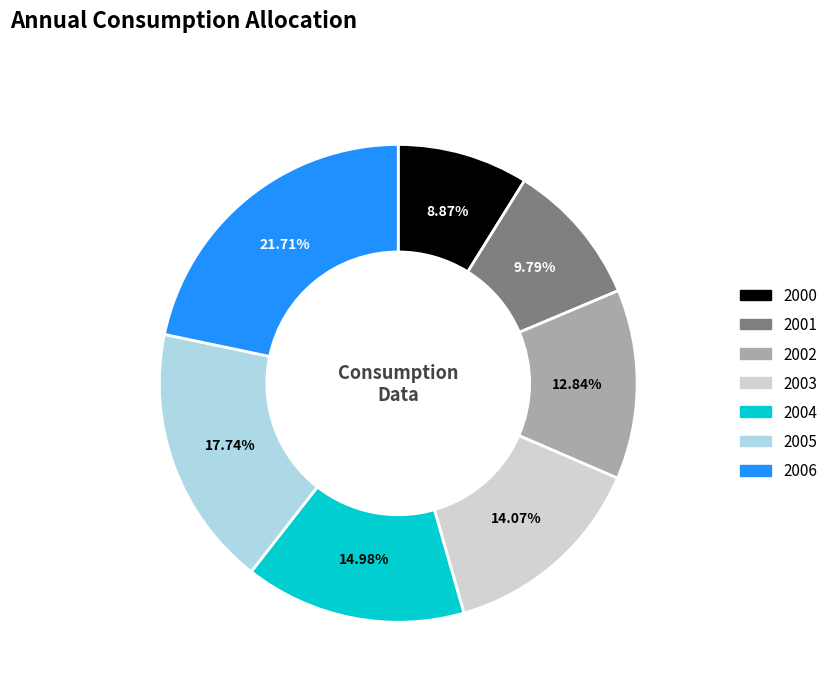

The 2006 slice represents 22% of the pie. True or false?

True